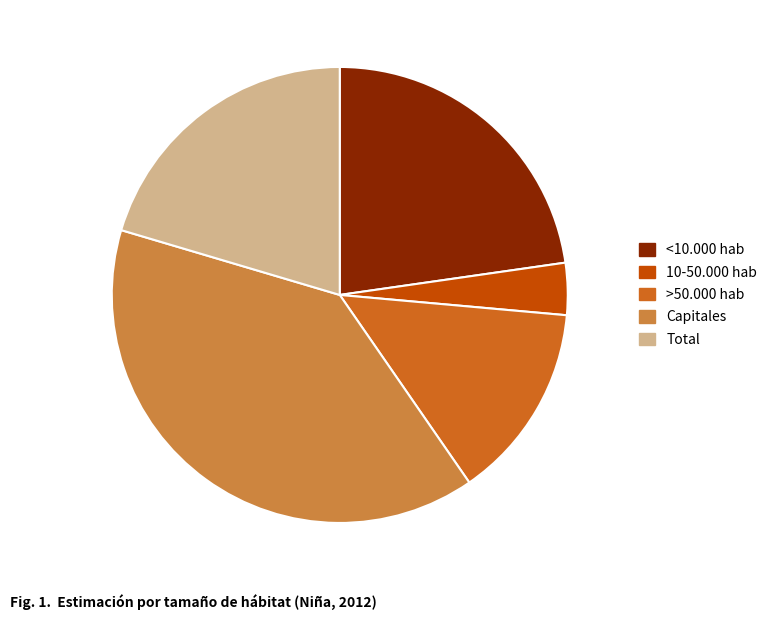

Rank the categories by value from highest to lowest.

Capitales, <10.000 hab, Total, >50.000 hab, 10-50.000 hab